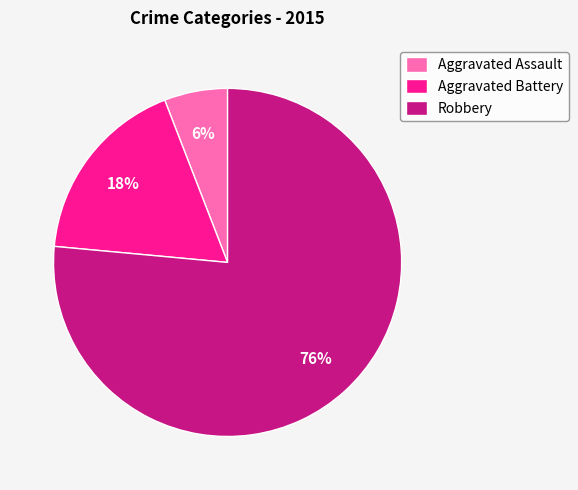

What is the largest slice in the pie chart?

Robbery